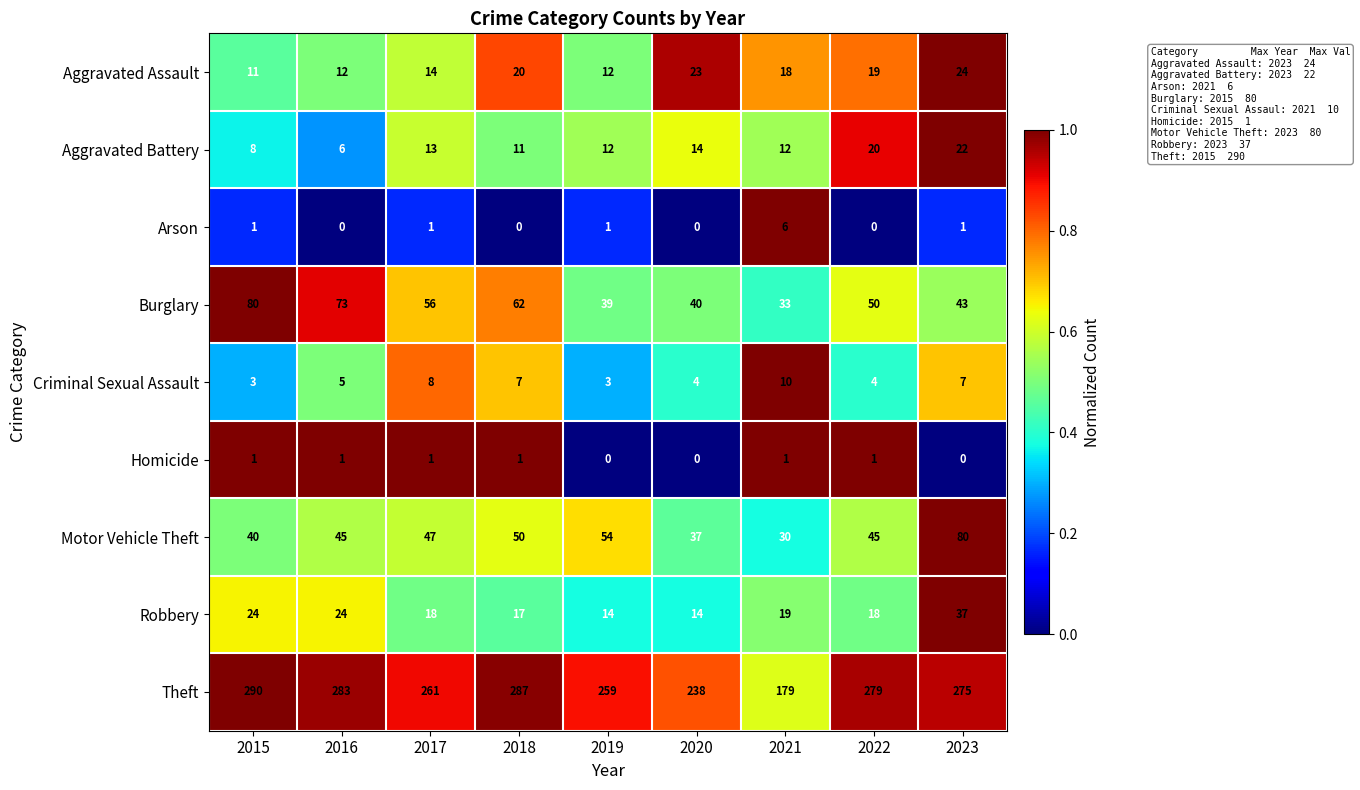

How many categories are shown in the chart?

9